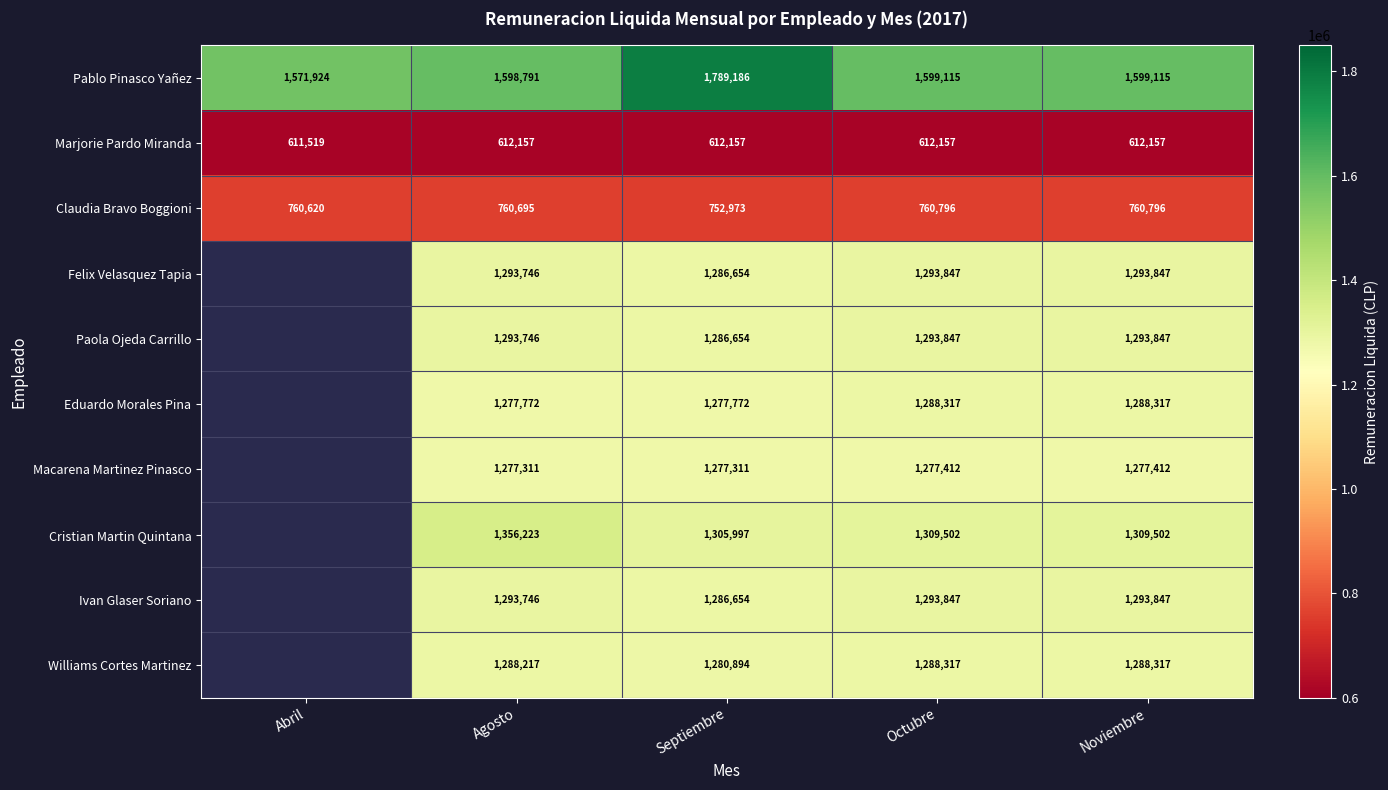

Where does the Pablo Pinasco Yañez series first go above 1599115?

Septiembre